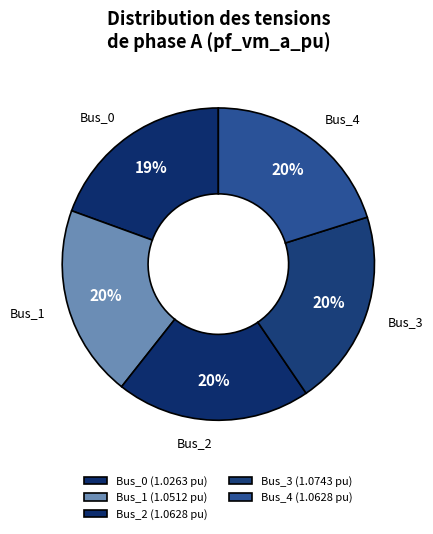

Is there any slice that represents more than half of the pie?

No